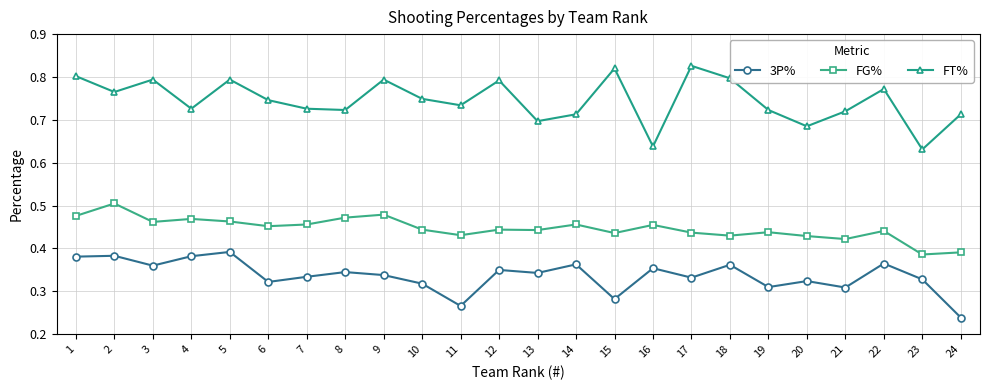

What is the sum of all FT% values?

17.9